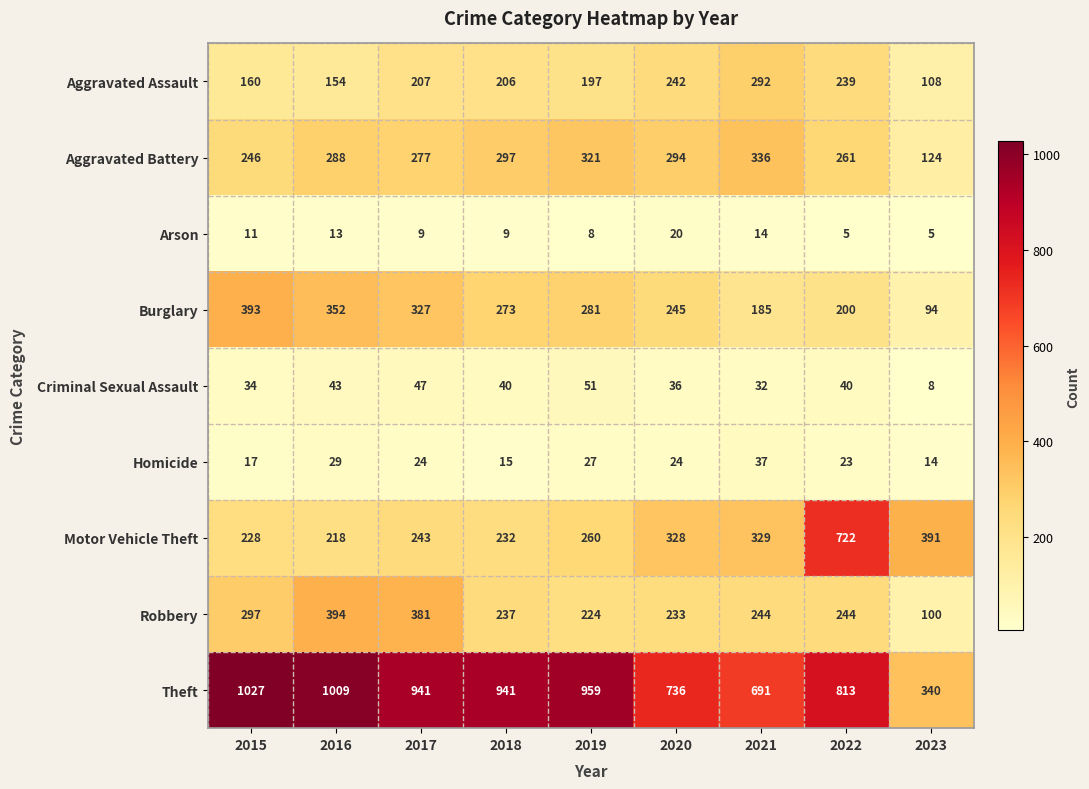

The value of Motor Vehicle Theft at 2021 is 329. True or false?

True